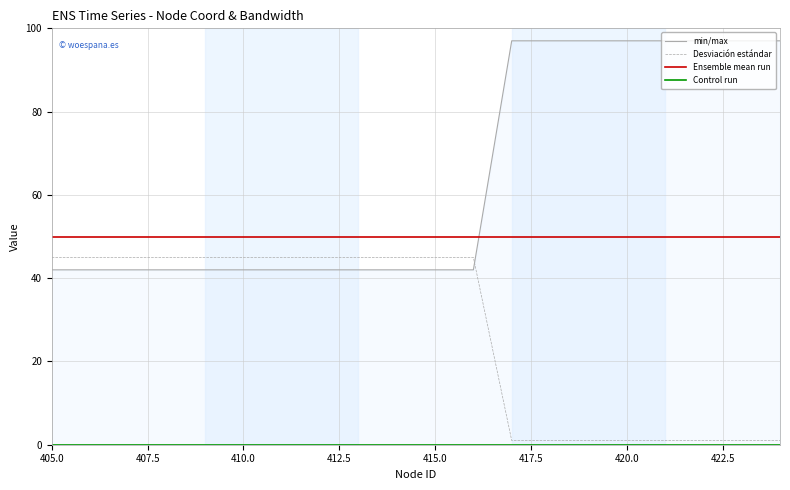

At which label does min/max reach its minimum?

405.0